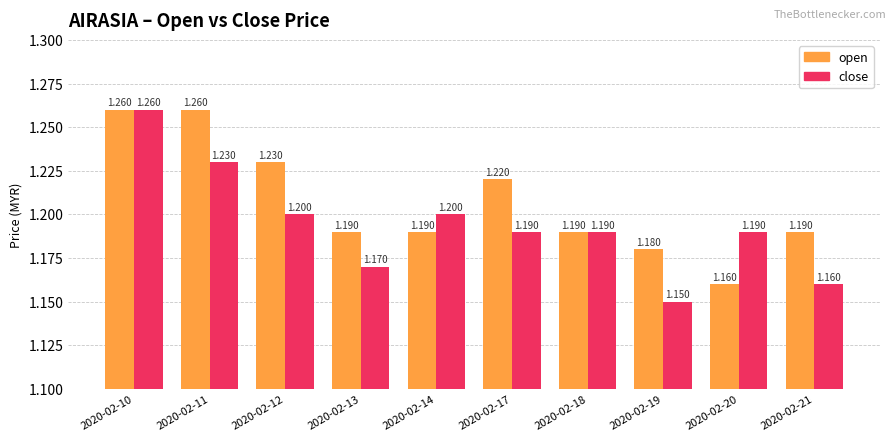

What is the average value of the open series?

1.2